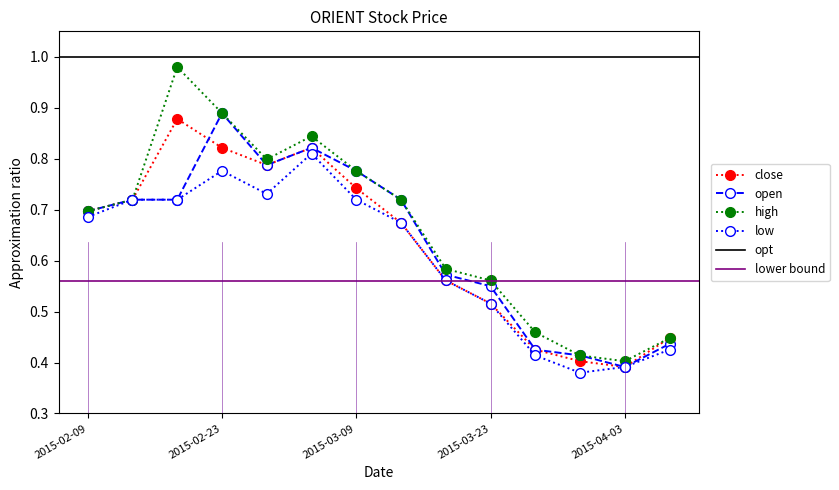

How many categories are shown in the chart?

14